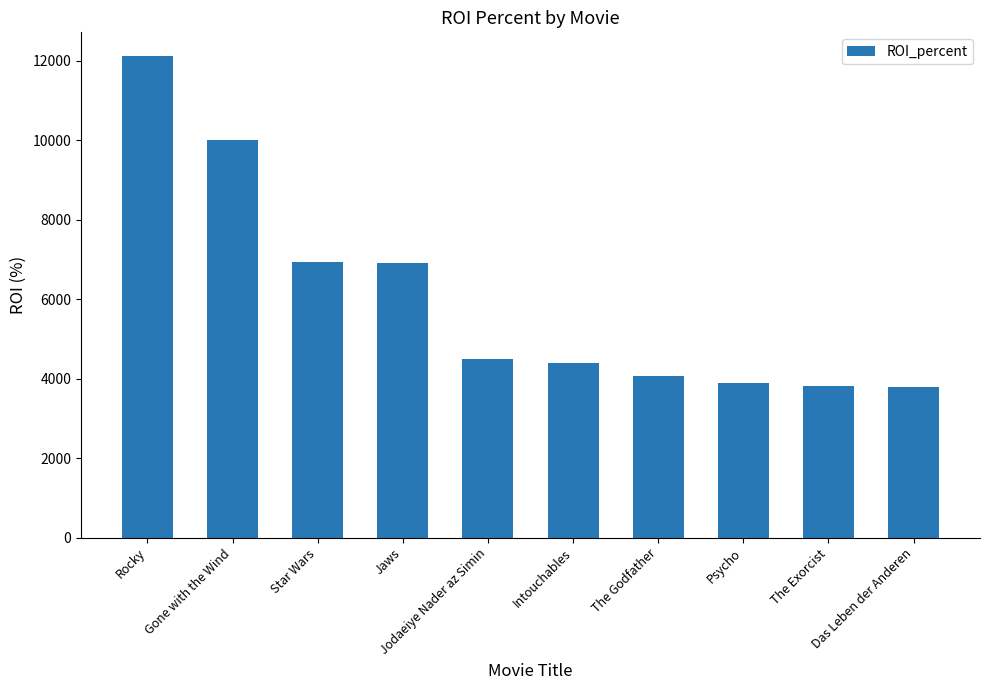

The value at Jaws is 6910.3. True or false?

True